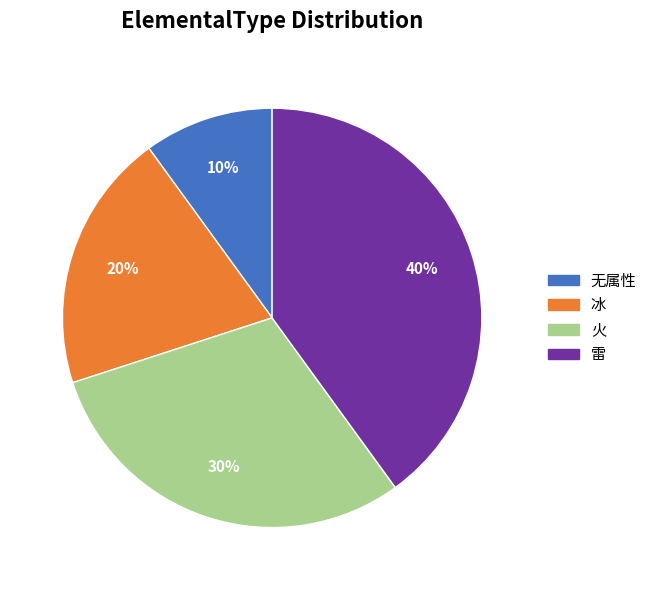

Is there a majority slice in this chart?

No